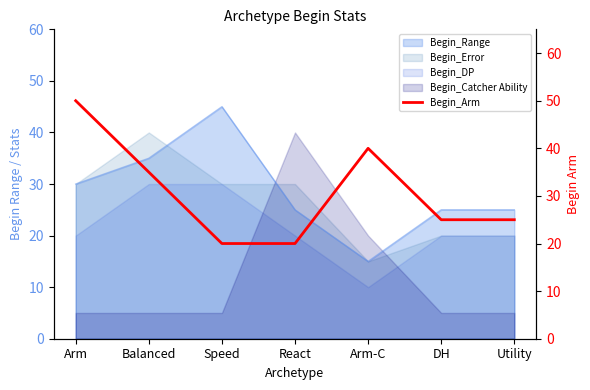

Which has a higher value, Utility or Balanced?

Balanced